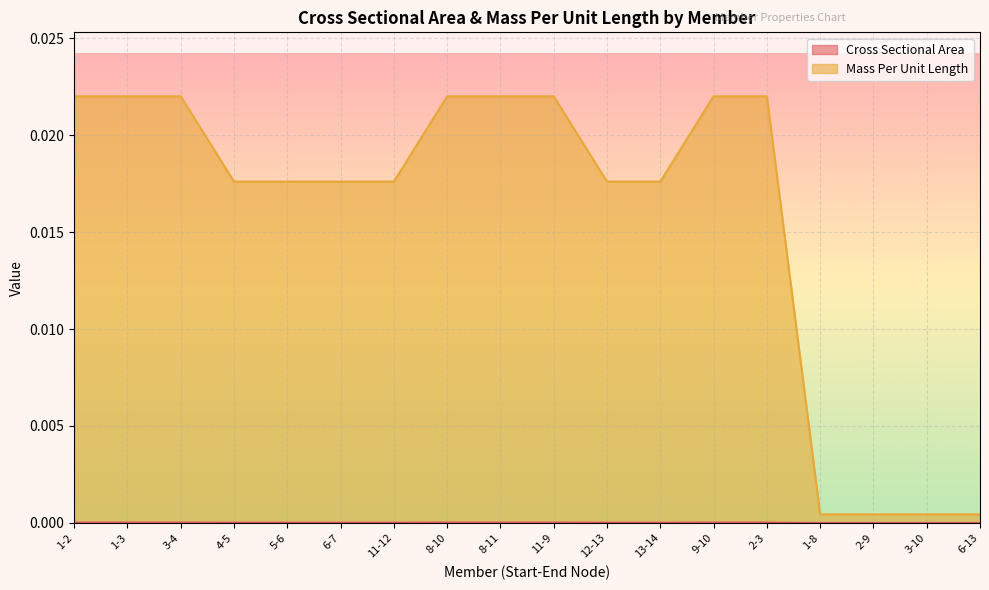

What are all the series names shown in the legend?

Cross Sectional Area, Mass Per Unit Length